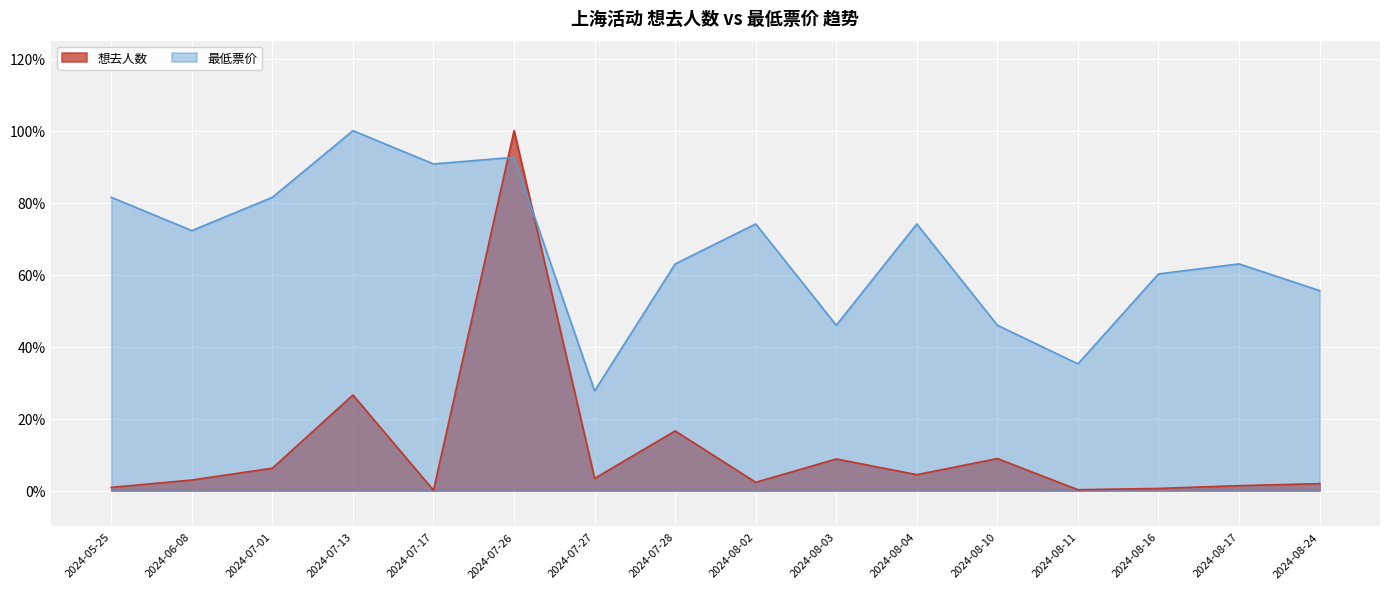

Where is the first local maximum for 最低票价?

2024-07-13